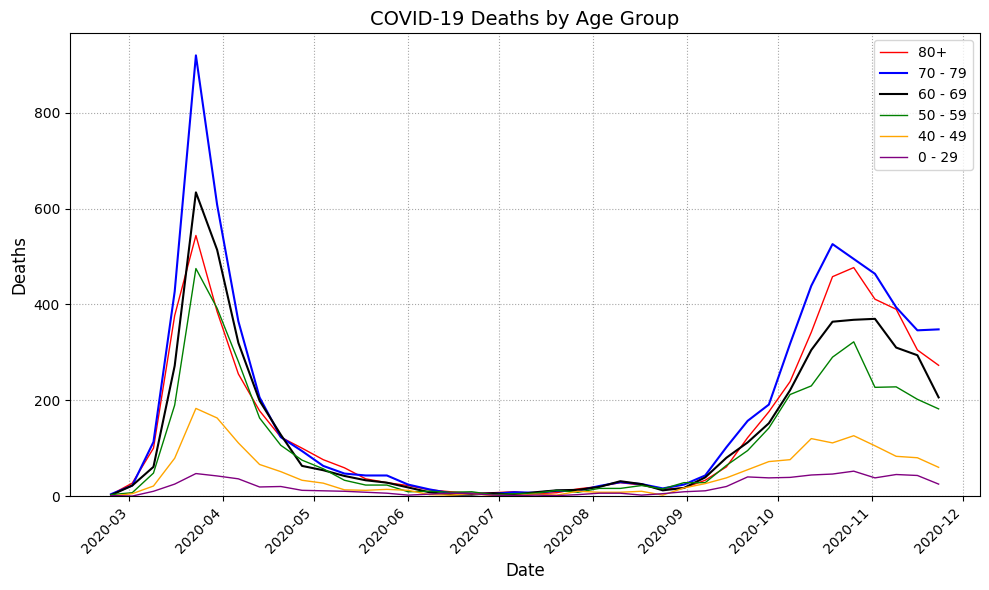

What is the greatest value displayed?

920